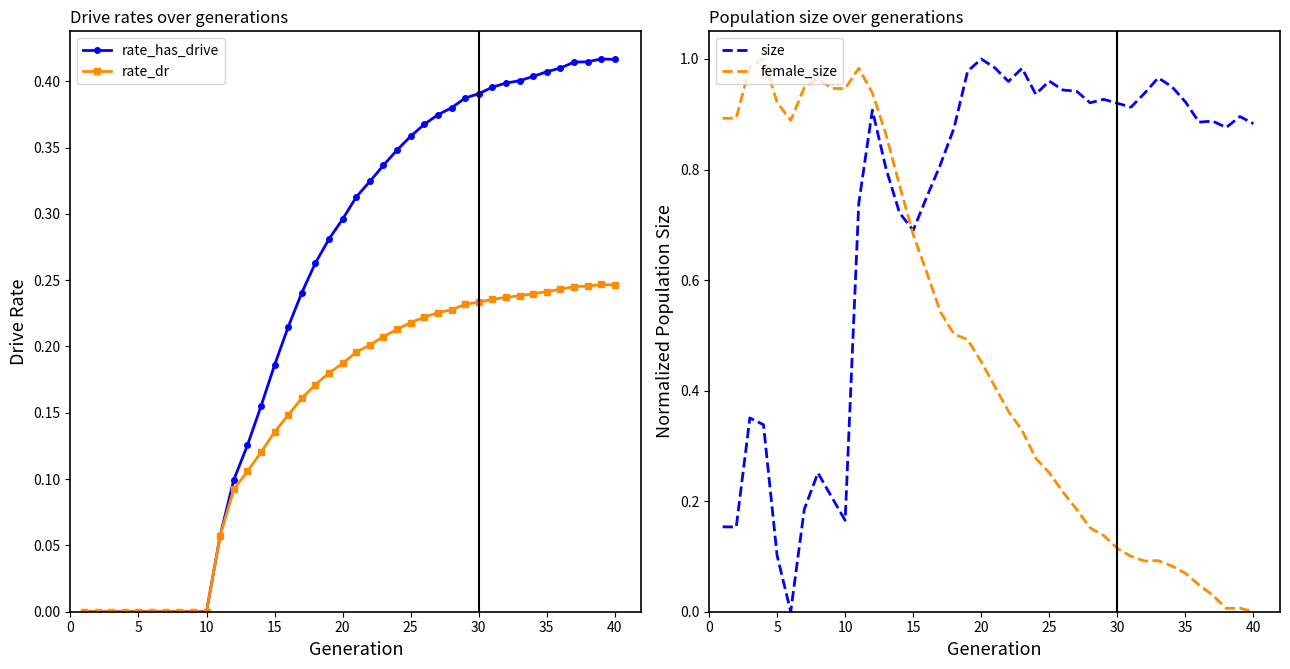

Count the number of data series in this chart.

4